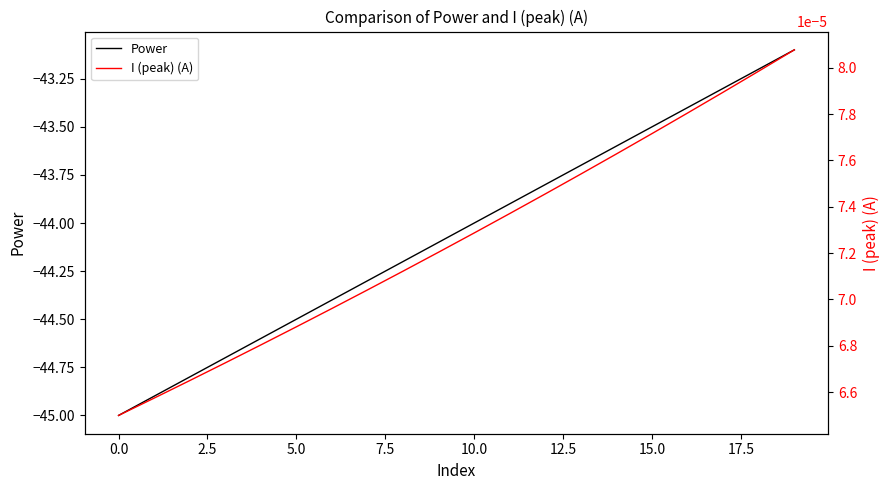

What is the label of the 16th point from the left?

15